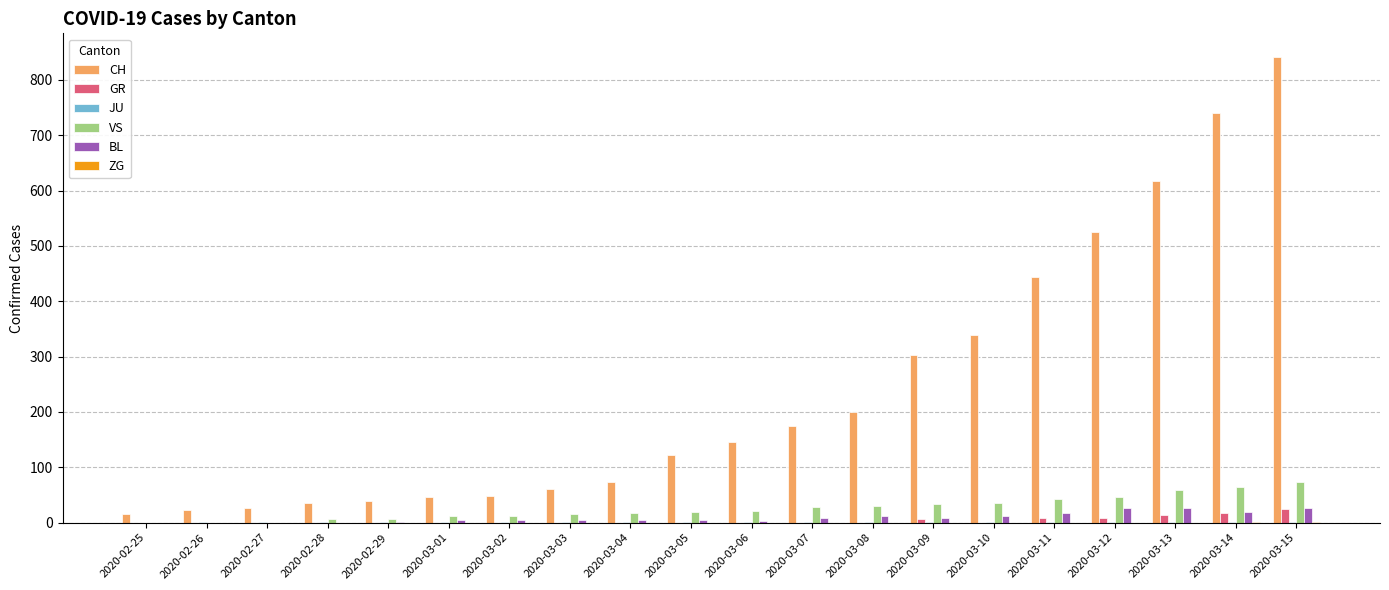

Where is CH nearest to the value 429?

2020-03-11